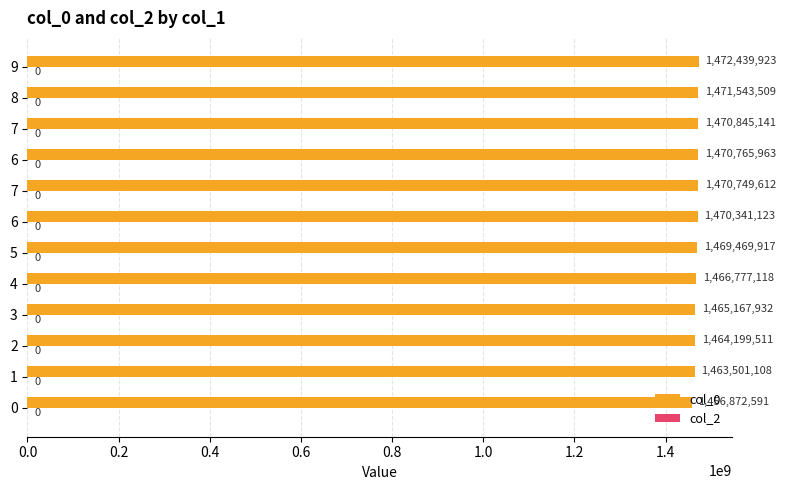

How many bars are there in total?

12